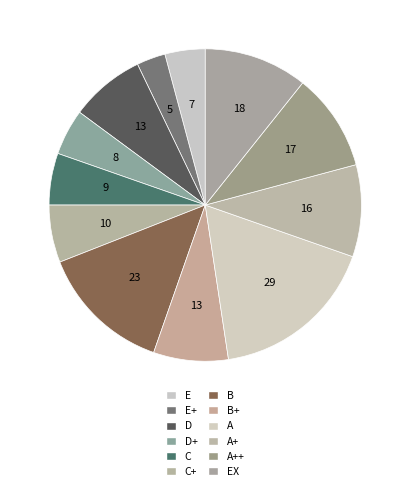

What is the ratio of the value at E+ to the value at A?

0.2